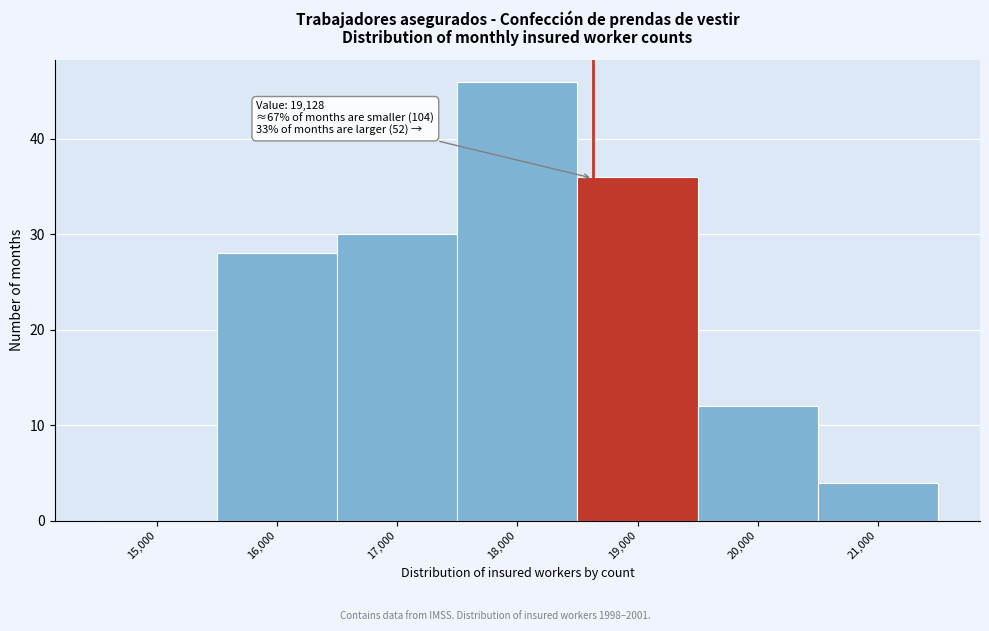

Reading left to right, what are all the values shown in this chart?

15,000=0	16,000=28	17,000=30	18,000=46	19,000=36	20,000=12	21,000=4